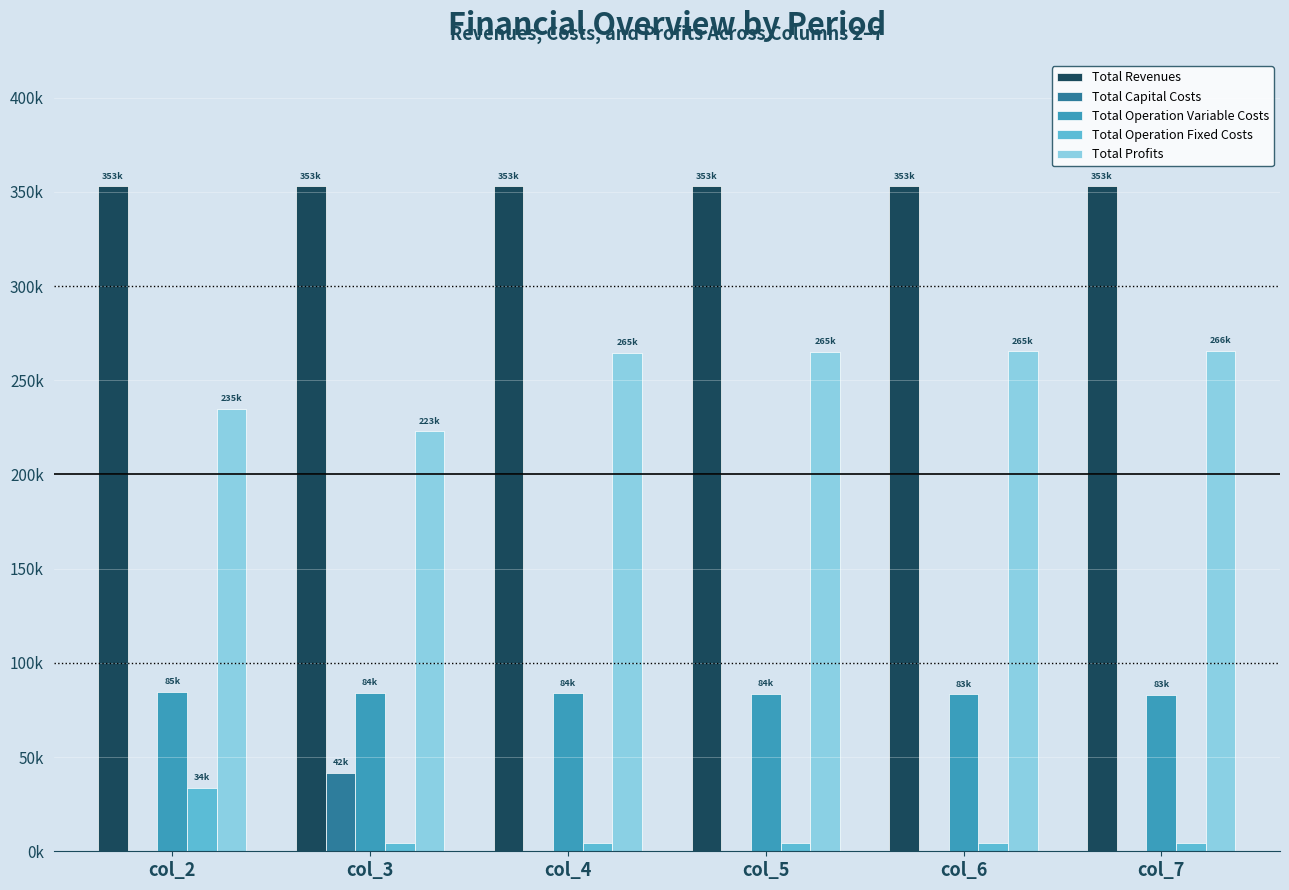

At how many categories does at least one series exceed 79411?

6